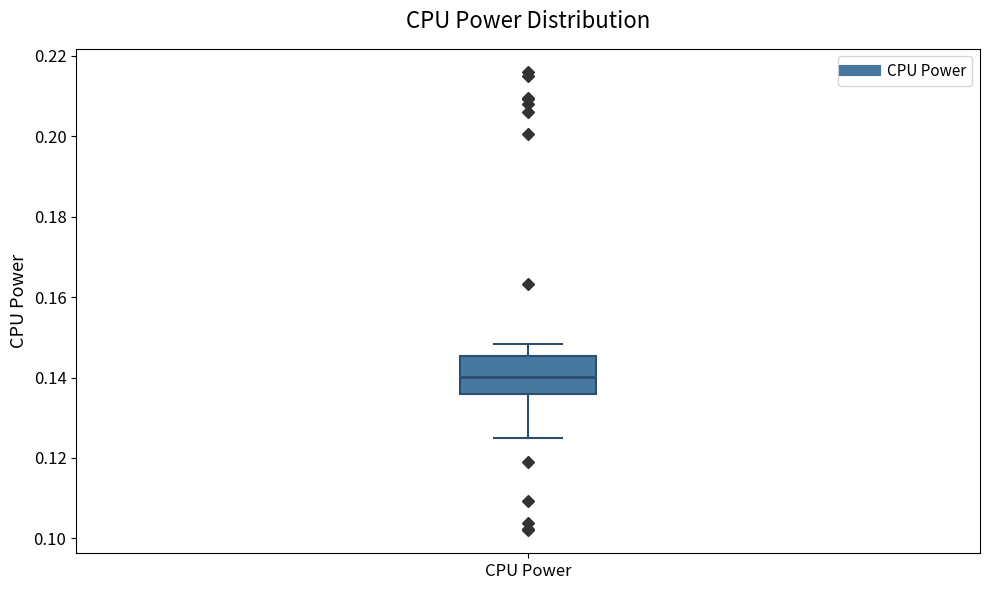

Transcribe this box plot: give where the median line is, the range the box spans, and where the two whiskers end, as read against the y-axis. The values are not printed on the chart, so give them approximately, as read against the axis.

median 0.140, box 0.136 to 0.146, whiskers 0.124 to 0.148